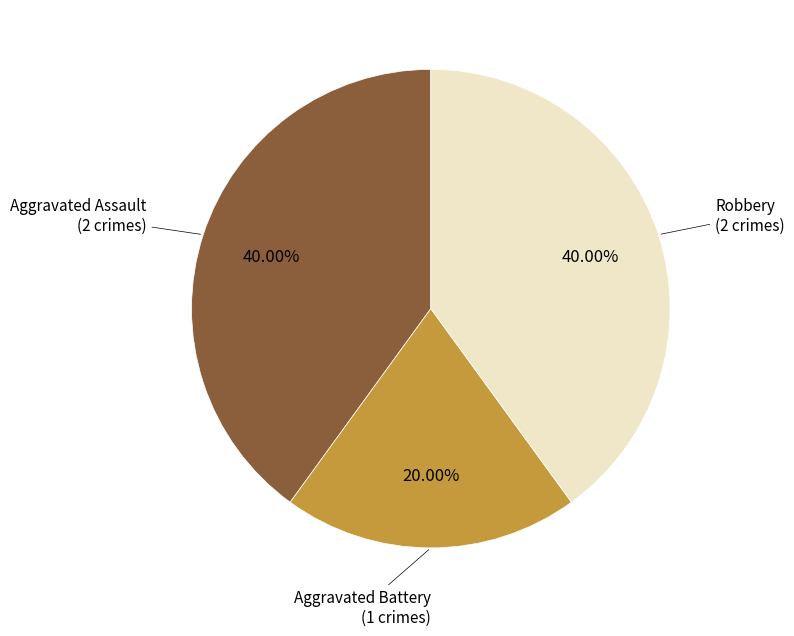

Is there any slice that represents more than half of the pie?

No